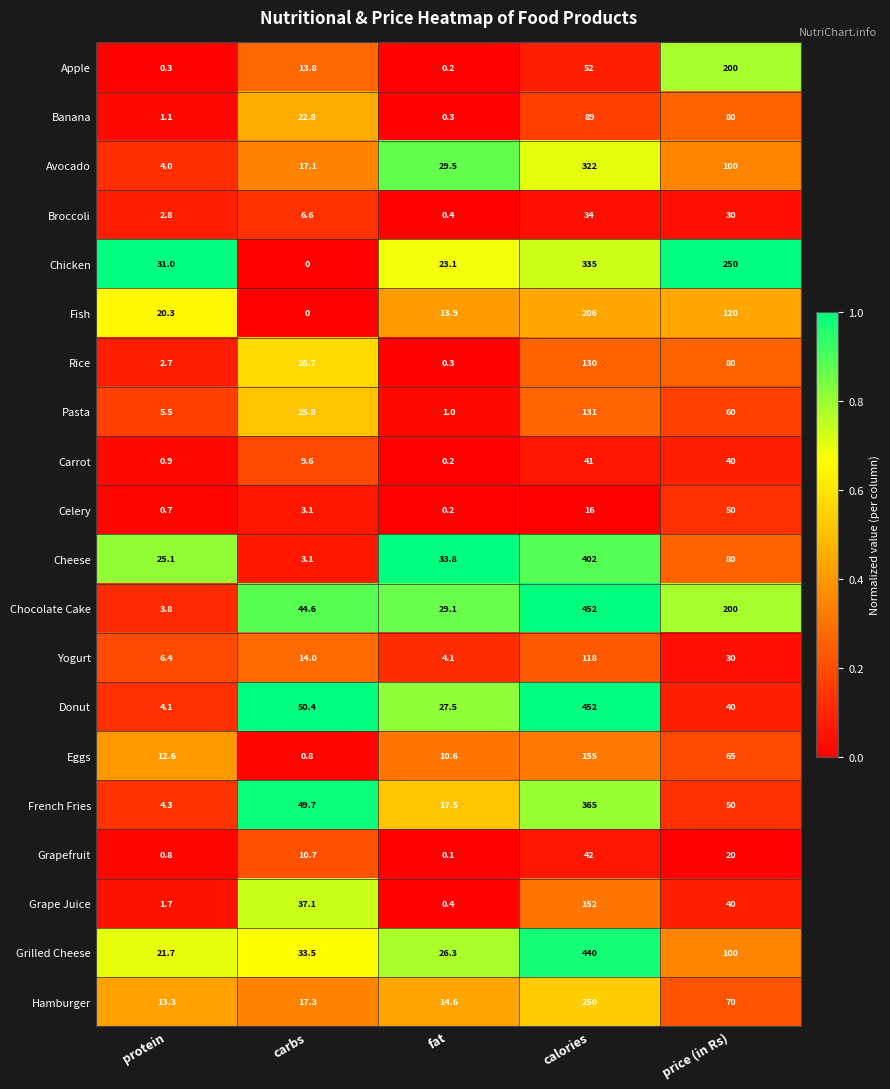

Which series has the largest range (max minus min)?

Chocolate Cake